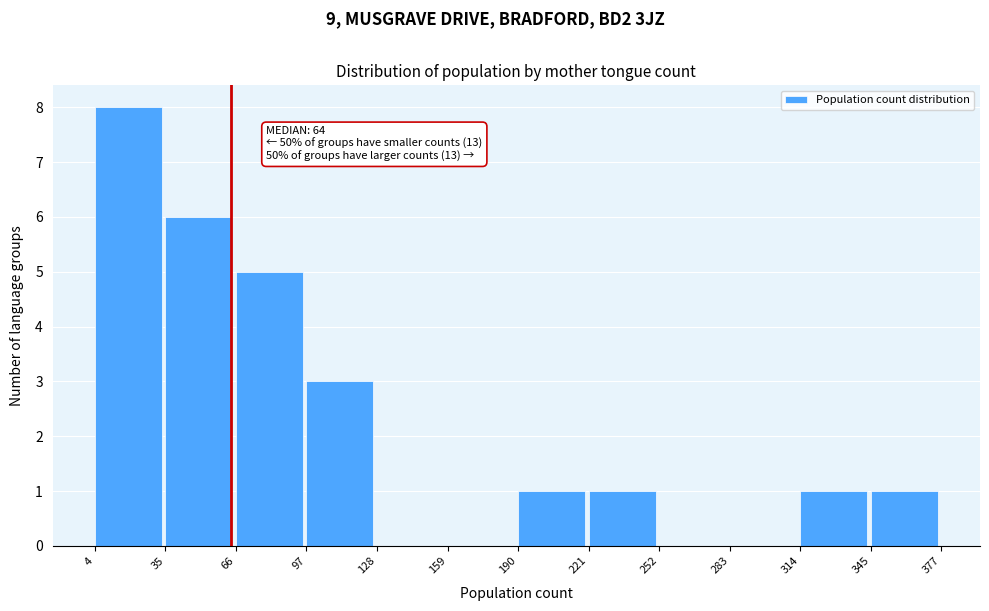

Which range on the x-axis has the tallest bar?

4 to 35